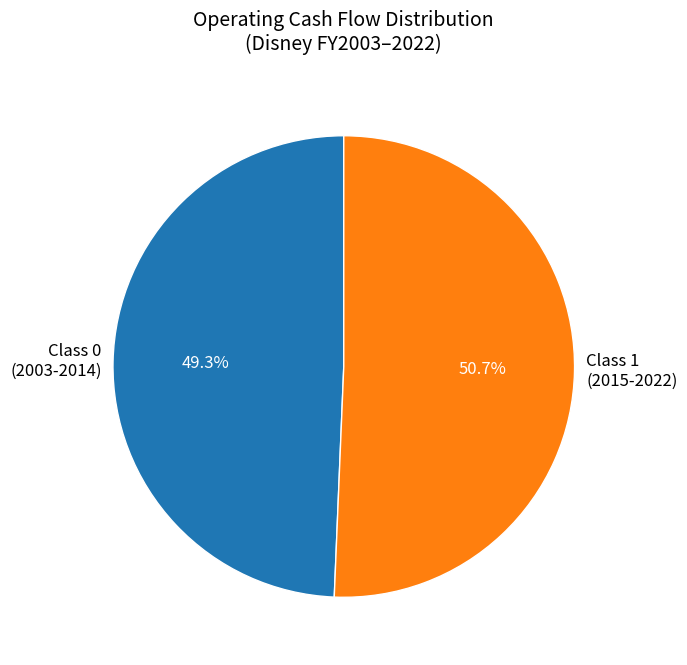

What is the majority slice?

Class 1 (2015-2022)